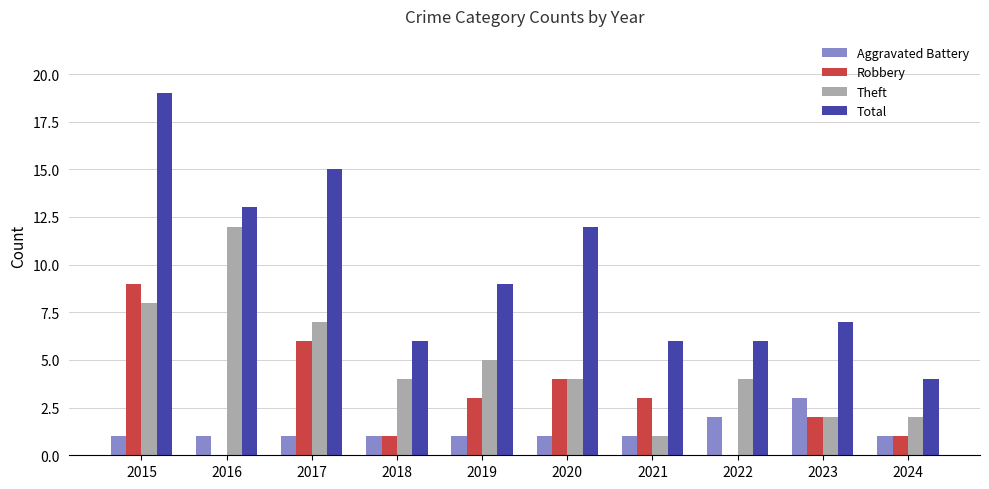

Is the value of Aggravated Battery at 2017 greater than the value of Total at 2020?

No